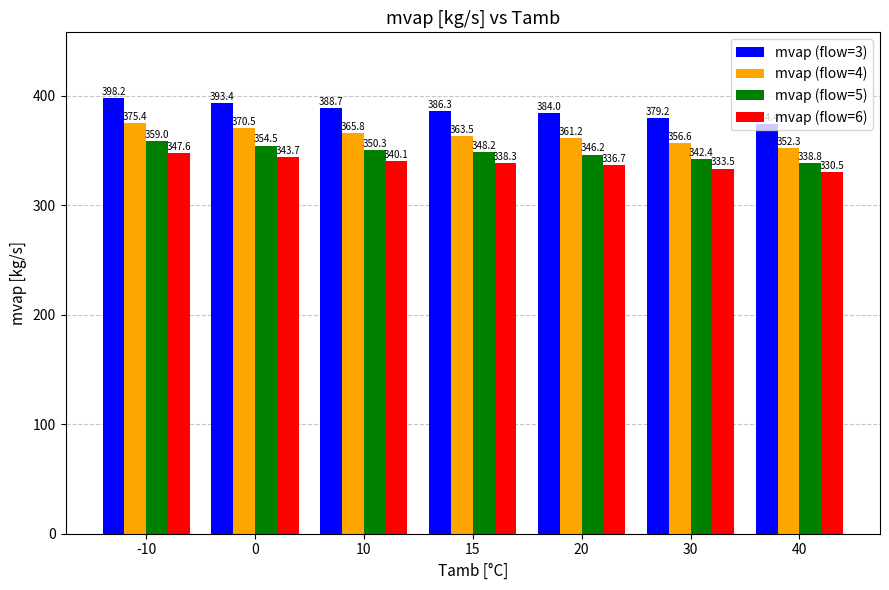

What is the value of the mvap (flow=3) bar at the 6th from the left?

379.2